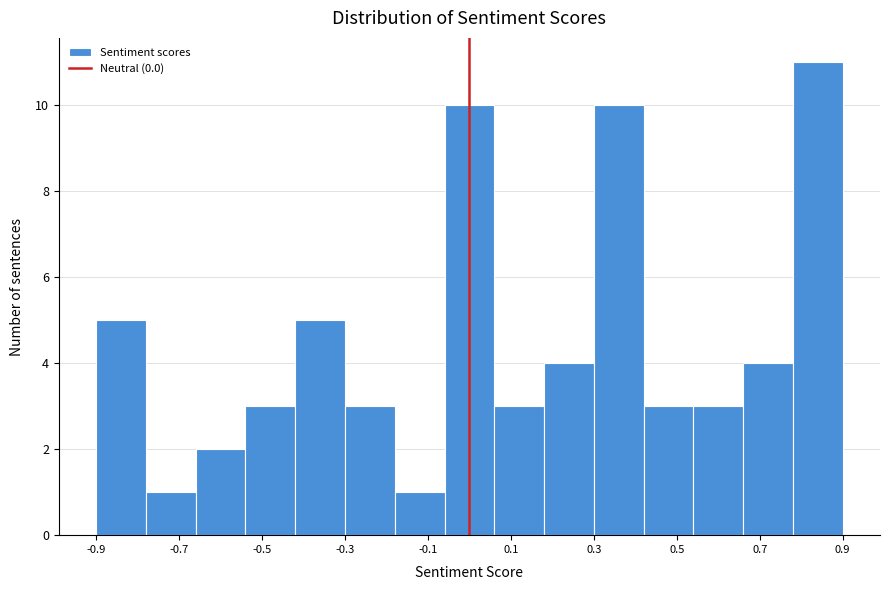

What is the height of the bar covering 0.66 to 0.78 on the x-axis? Neither the bar edges nor the heights are printed on the chart, so give them approximately, as read against the axes.

4